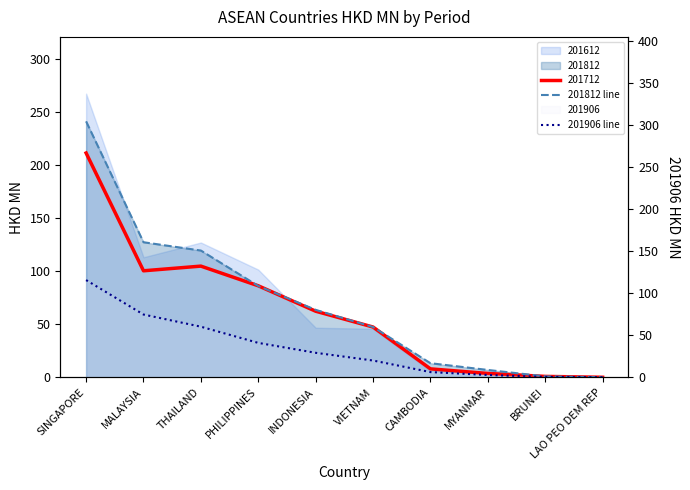

How many data points in 201906 line are less than 29?

5